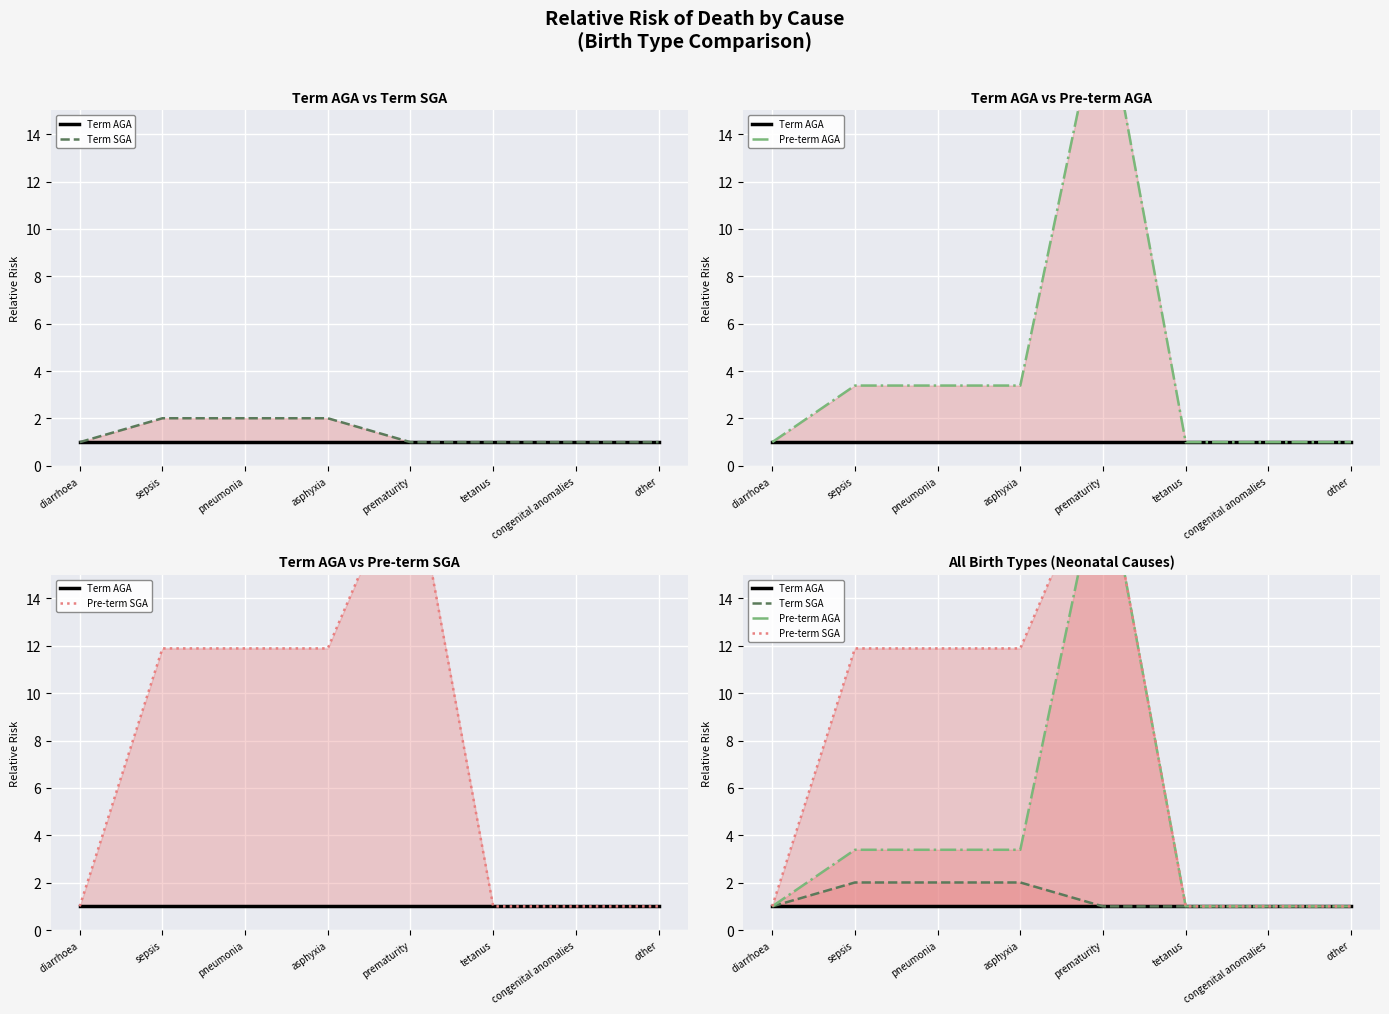

What is the value of the Term SGA point at the 4th from the left?

2.0